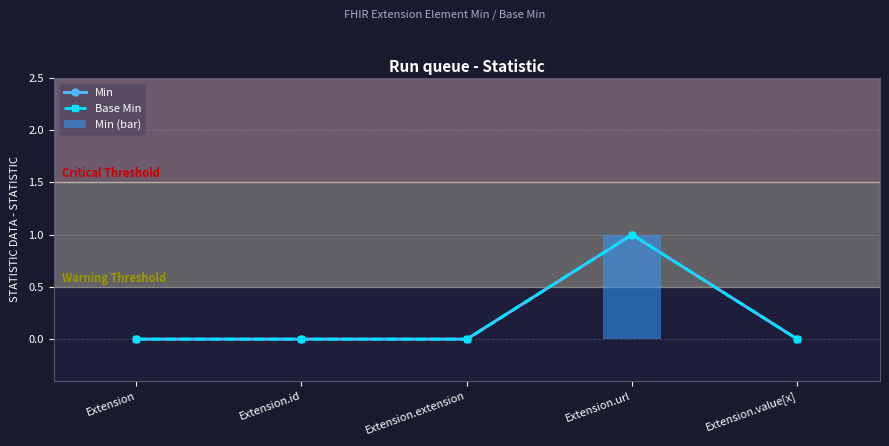

At which label does Min (bar) reach its minimum?

Extension